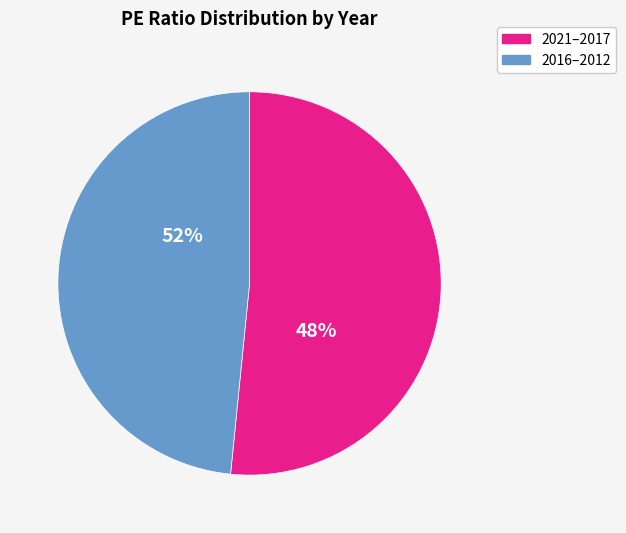

Which slice is the largest?

2016